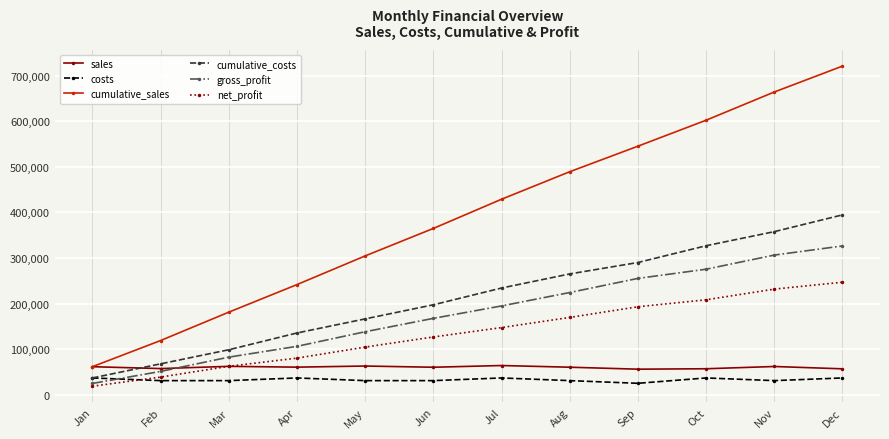

How many categories are shown in the chart?

12